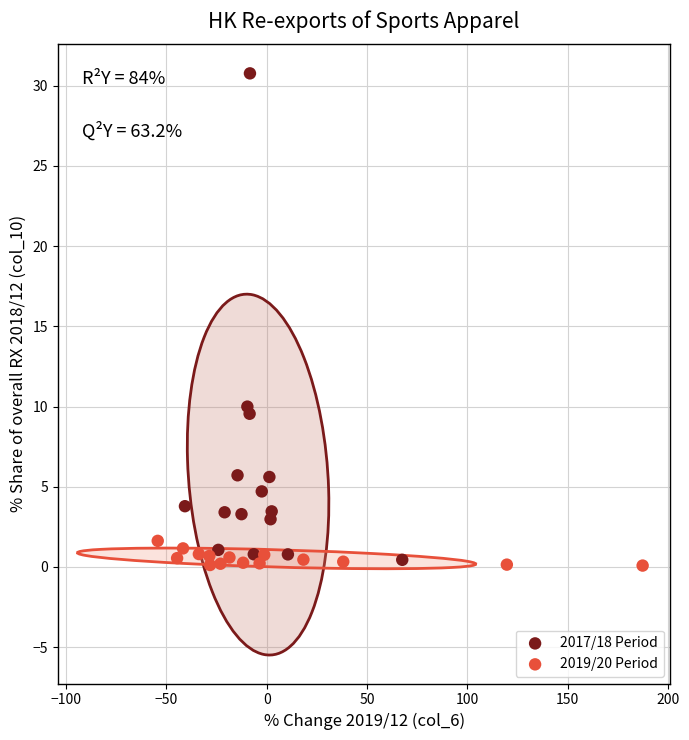

Which series has the widest spread of Y values?

2017/18 Period